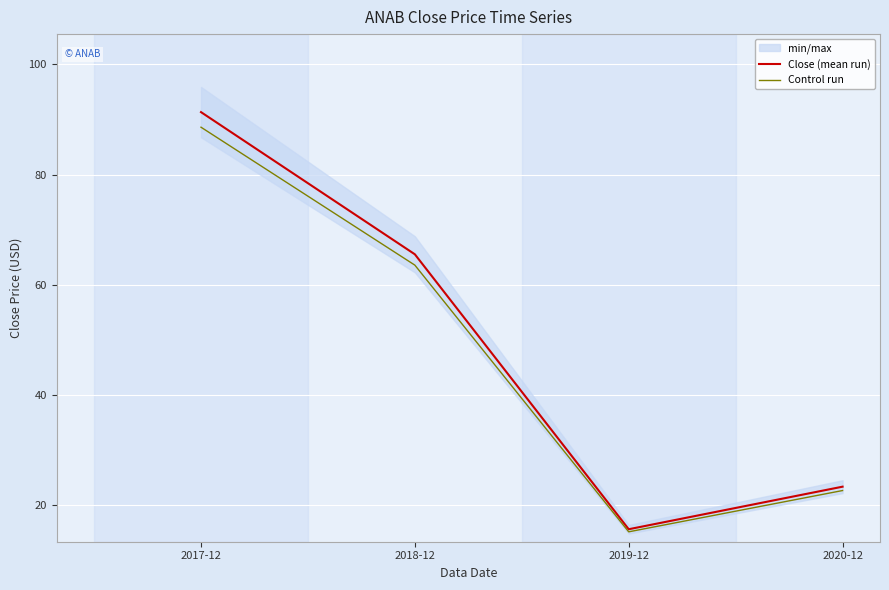

What is the difference between the maximum and minimum values in the Control run series?

73.4